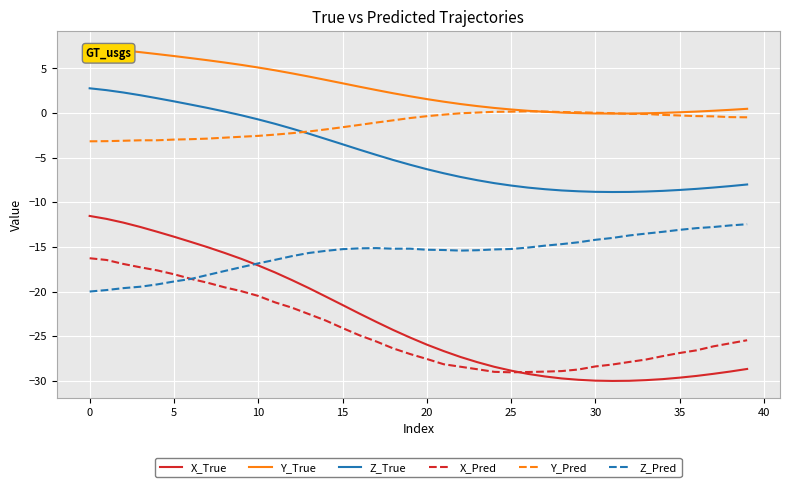

What is the label of the 34th point from the left?

33